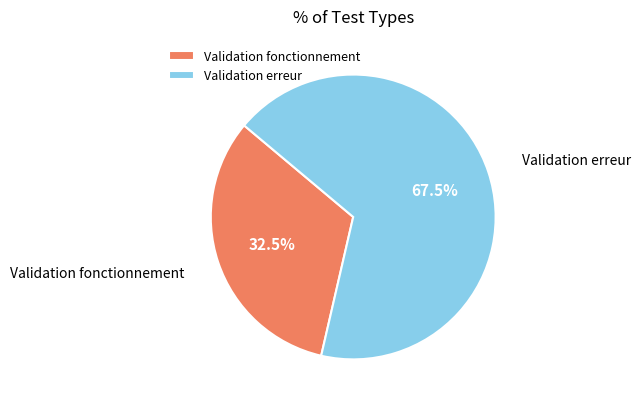

Does Validation erreur represent more than half of the total?

Yes